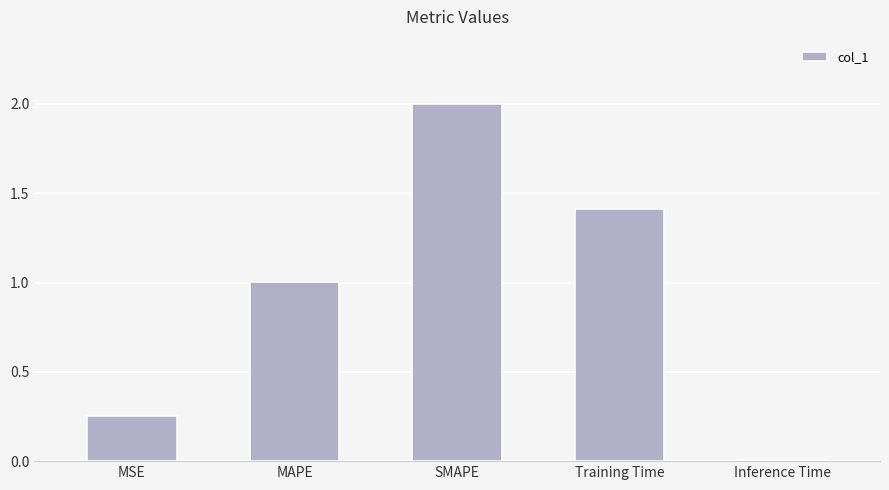

List the labels in order of value, smallest first.

Inference Time, MSE, MAPE, Training Time, SMAPE